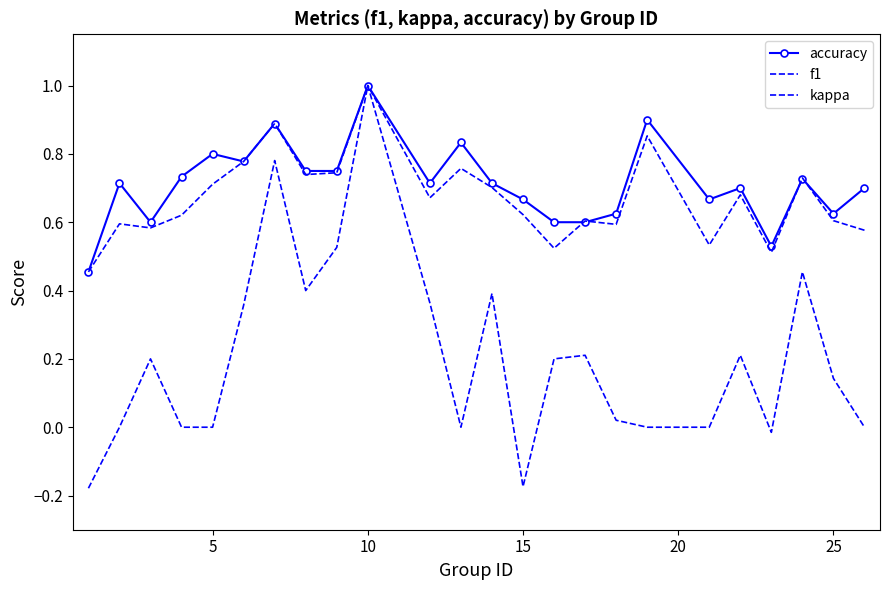

Reading left to right, extract all data points from this chart.

accuracy: 0.5	0.7	0.6	0.7	0.8	0.8	0.9	0.8	0.8	1.0	0.7	0.8	0.7	0.7	0.6	0.6	0.6	0.9	0.7	0.7	0.5	0.7	0.6	0.7
f1: 0.5	0.6	0.6	0.6	0.7	0.8	0.9	0.7	0.7	1.0	0.7	0.8	0.7	0.6	0.5	0.6	0.6	0.9	0.5	0.7	0.5	0.7	0.6	0.6
kappa: -0.2	0.0	0.2	0.0	0.0	0.4	0.8	0.4	0.5	1.0	0.4	0.0	0.4	-0.2	0.2	0.2	0.0	0.0	0.0	0.2	-0.0	0.5	0.1	0.0